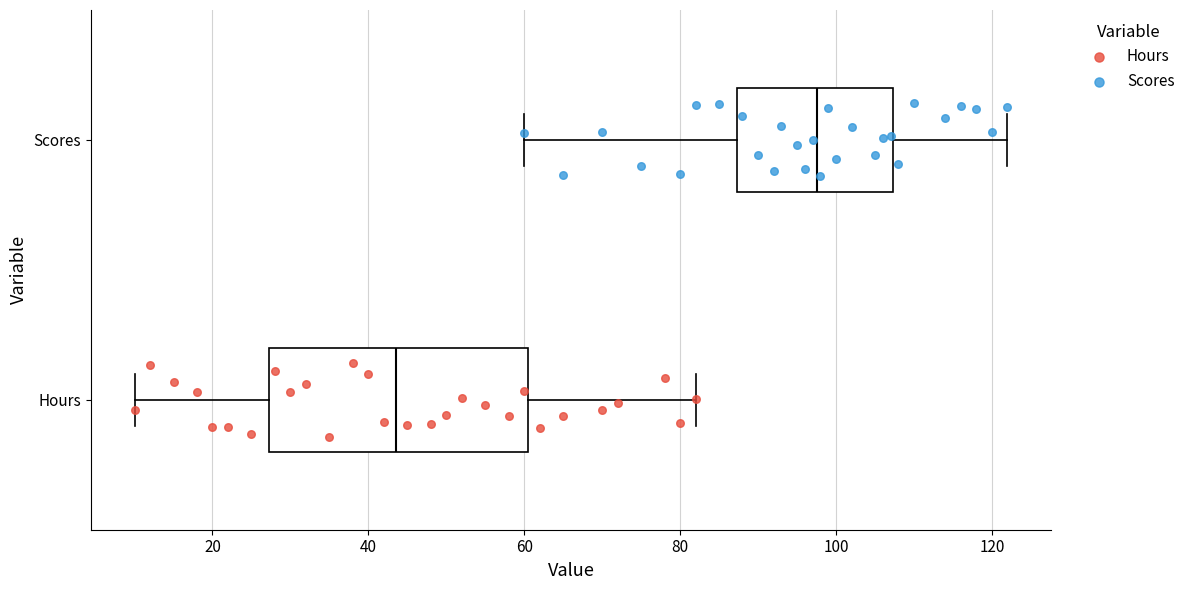

Which box's median line is the furthest to the left?

Hours